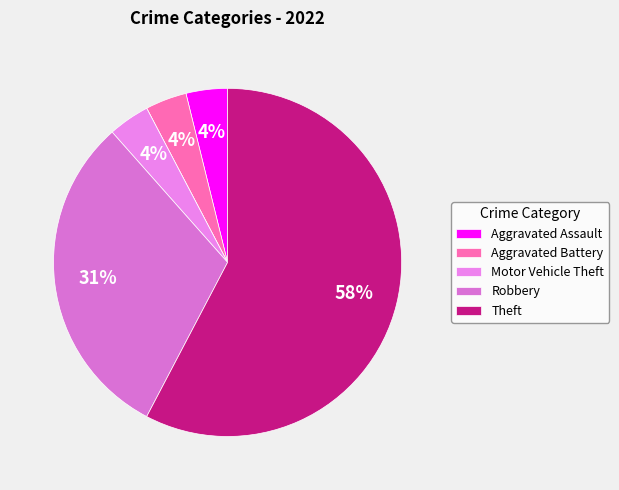

To the nearest percent, what is the average slice percentage?

17%